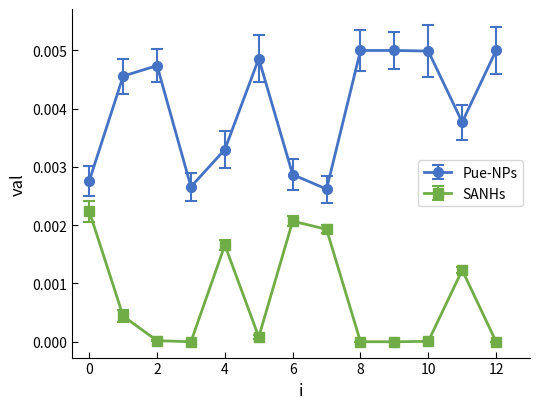

Which series has the widest spread of values?

Pue-NPs